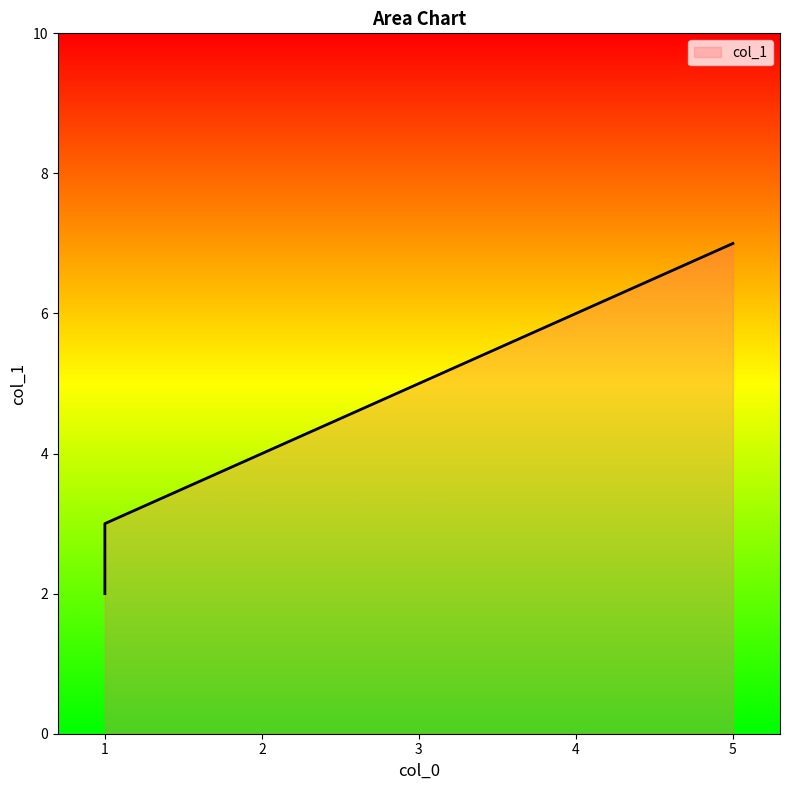

What is the change in value from 1 to 5?

+4